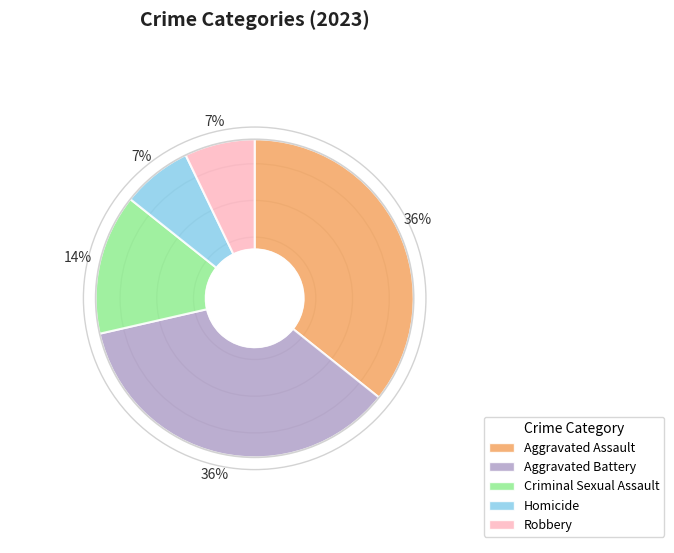

Does Criminal Sexual Assault account for over 50% of the chart?

No